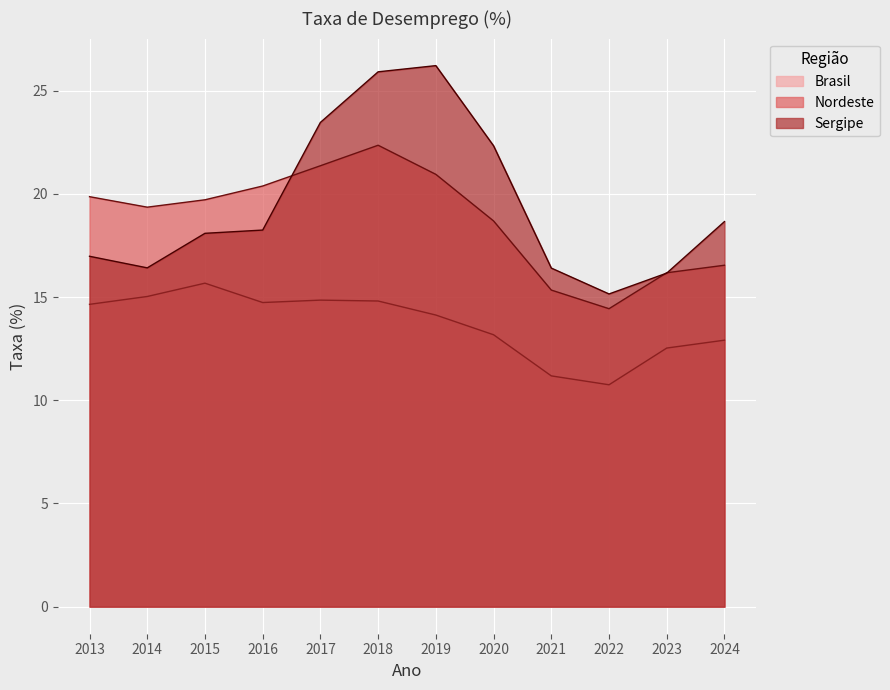

Reading left to right, list all the values displayed in this chart.

Brasil: 2013=14.6	2014=15.0	2015=15.7	2016=14.7	2017=14.9	2018=14.8	2019=14.1	2020=13.2	2021=11.2	2022=10.8	2023=12.5	2024=12.9
Nordeste: 2013=19.9	2014=19.4	2015=19.7	2016=20.4	2017=21.4	2018=22.4	2019=20.9	2020=18.7	2021=15.3	2022=14.4	2023=16.2	2024=16.5
Sergipe: 2013=17.0	2014=16.4	2015=18.1	2016=18.2	2017=23.5	2018=25.9	2019=26.2	2020=22.3	2021=16.4	2022=15.2	2023=16.2	2024=18.7